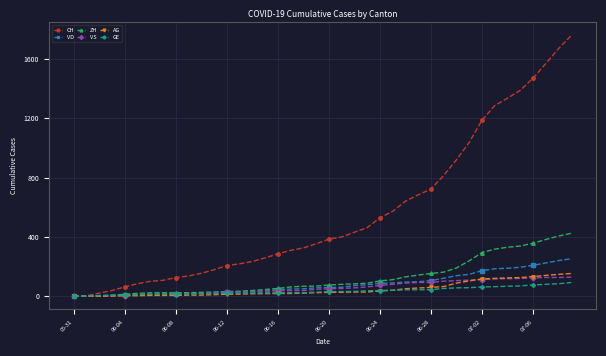

Which series has the largest total across all categories?

CH